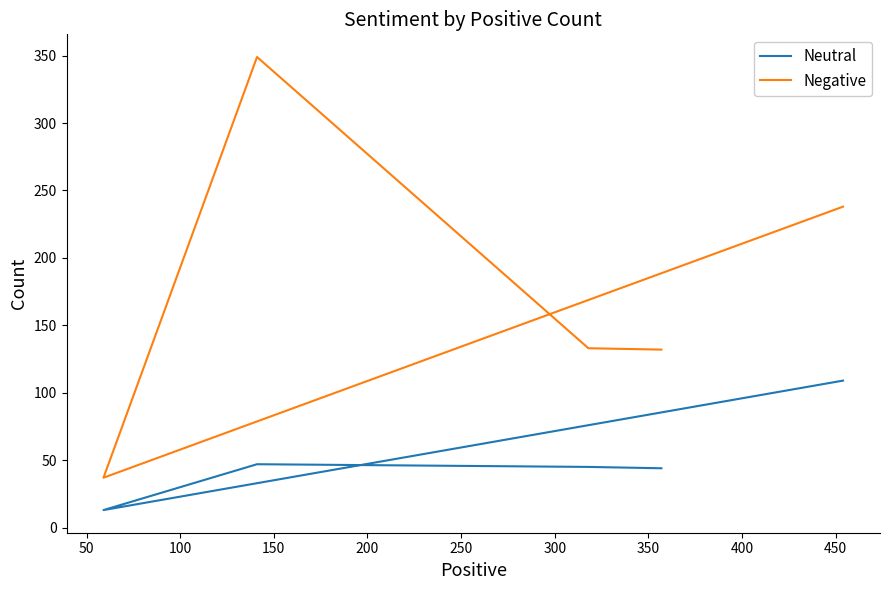

How many series are shown in this chart?

2